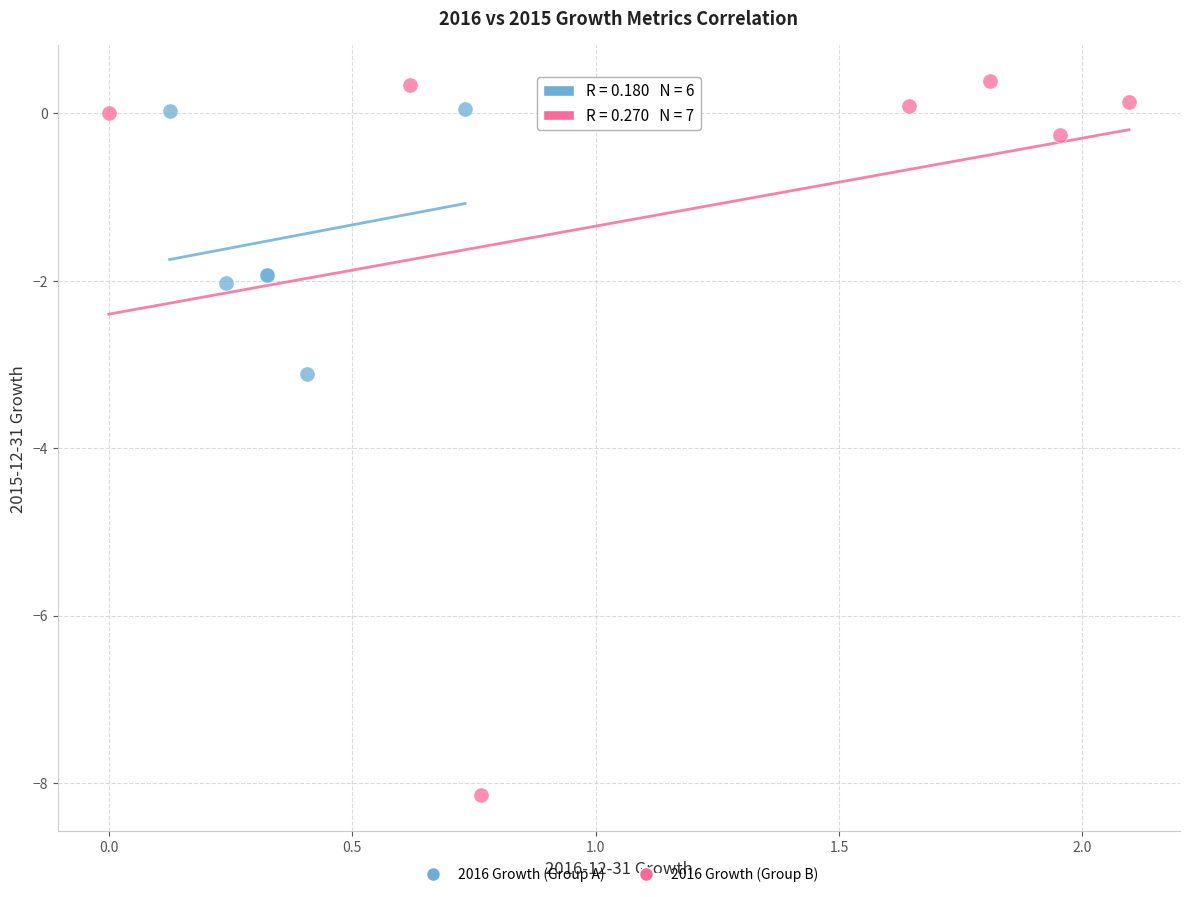

Which series has the largest Y range (max minus min)?

2016 Growth (Group B)